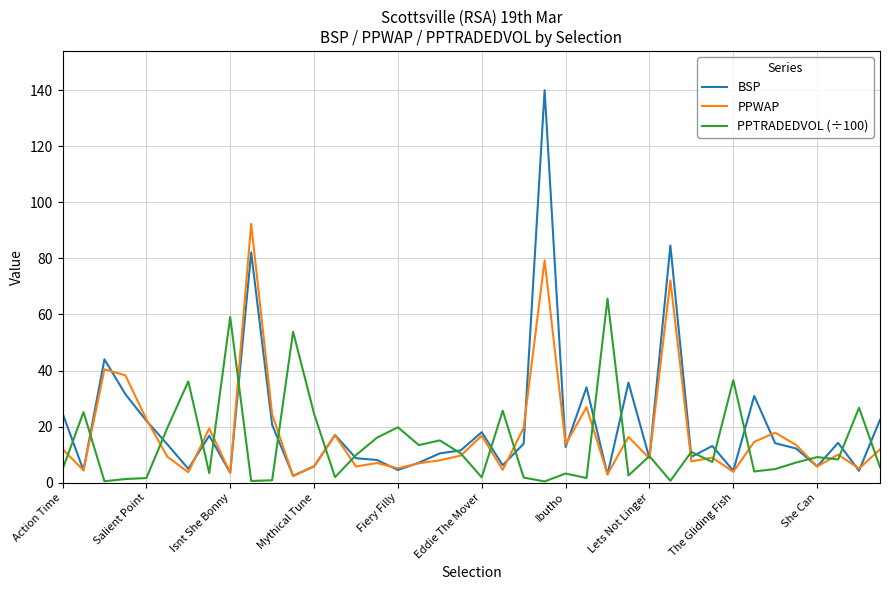

What is the maximum value shown in the chart?

140.0